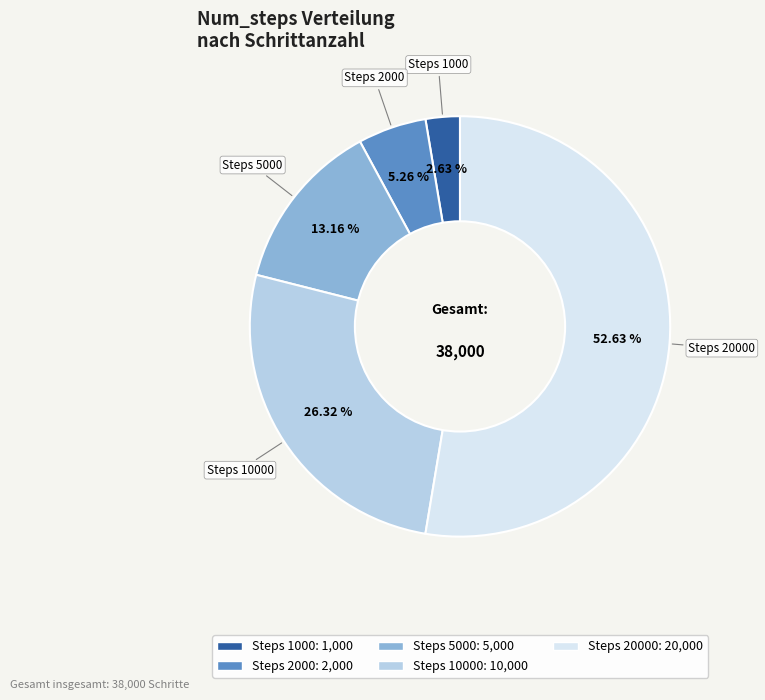

Which slice is the smallest?

Steps 1000